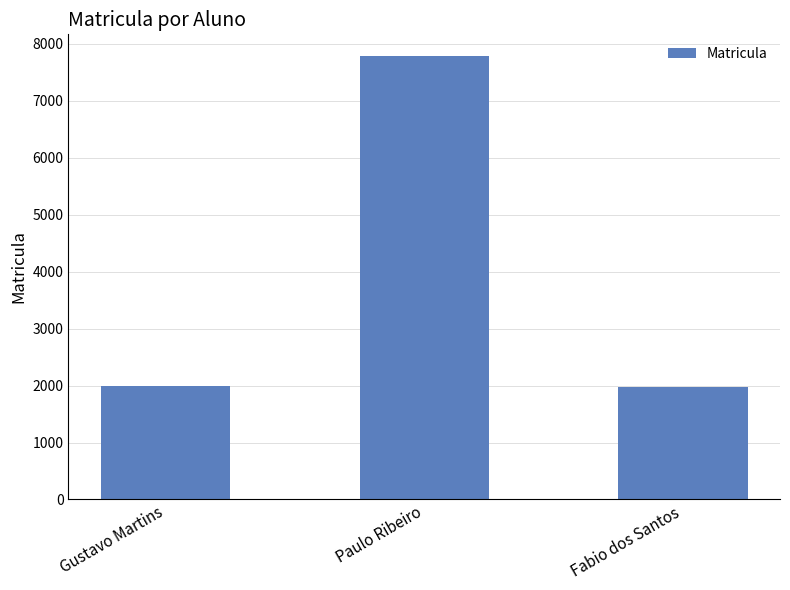

What is the smallest value displayed?

1977